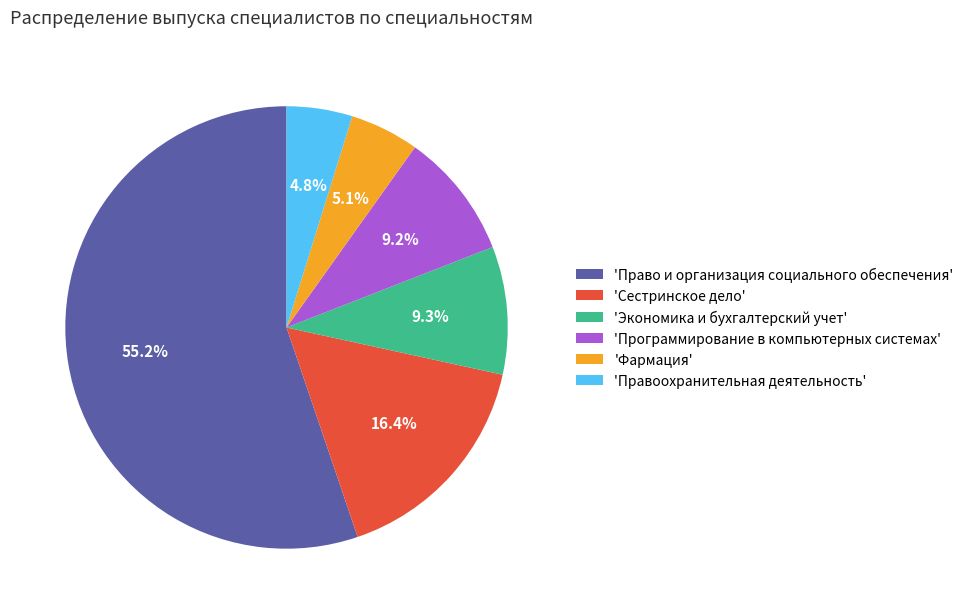

What percentage is NOT represented by 'Экономика и бухгалтерский учет'?

90.7%